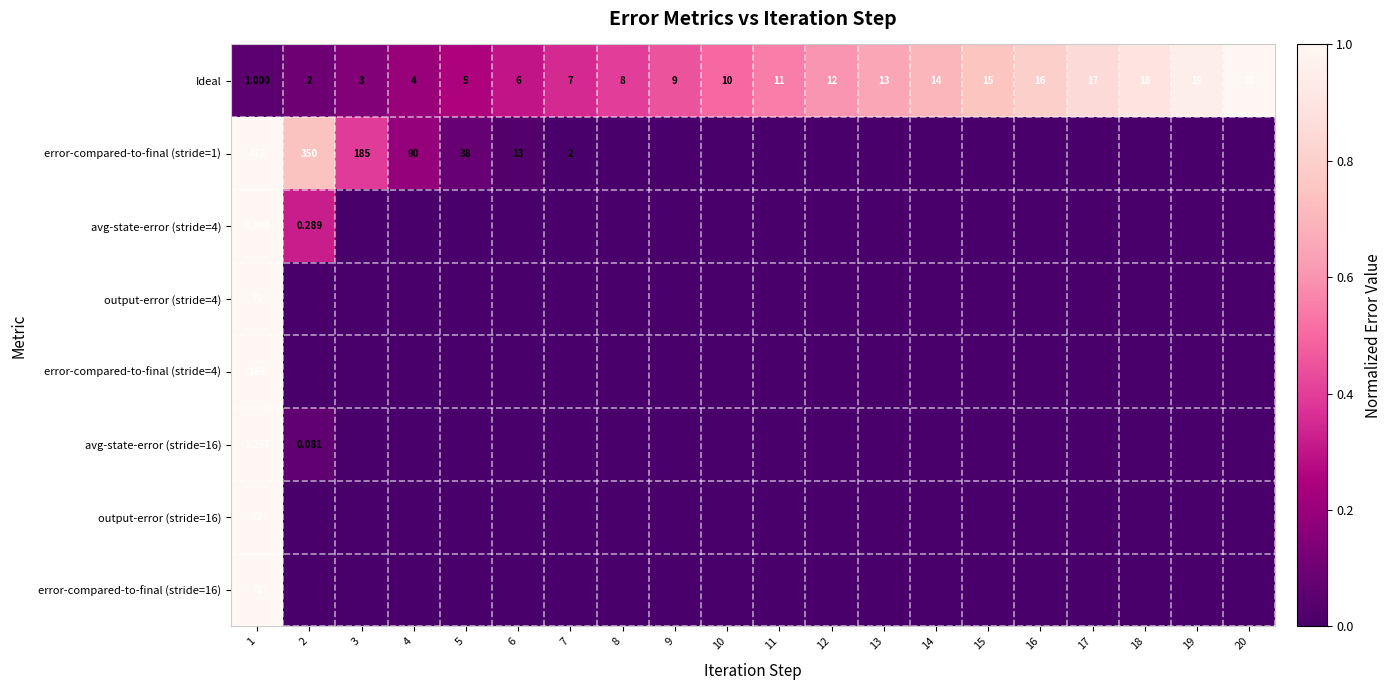

Which category has the lowest value across all series?

8